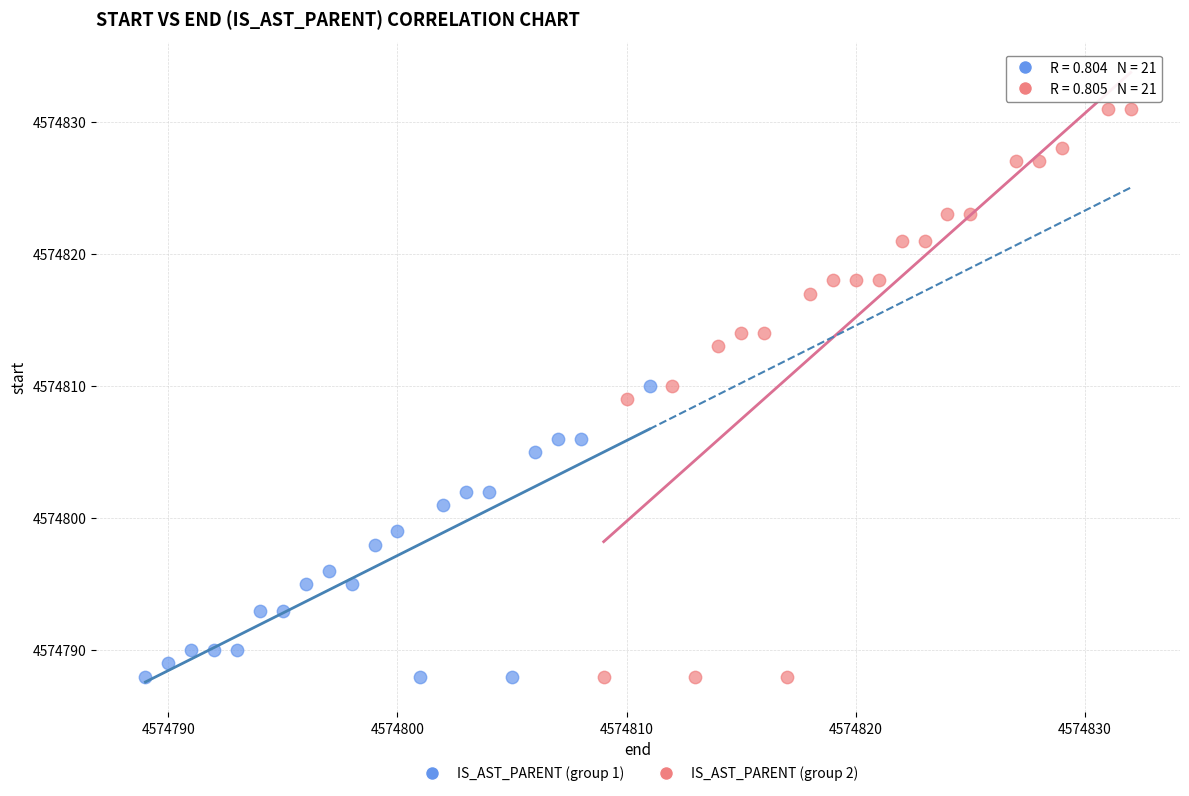

Which series reaches the maximum Y coordinate?

IS_AST_PARENT (group 2)